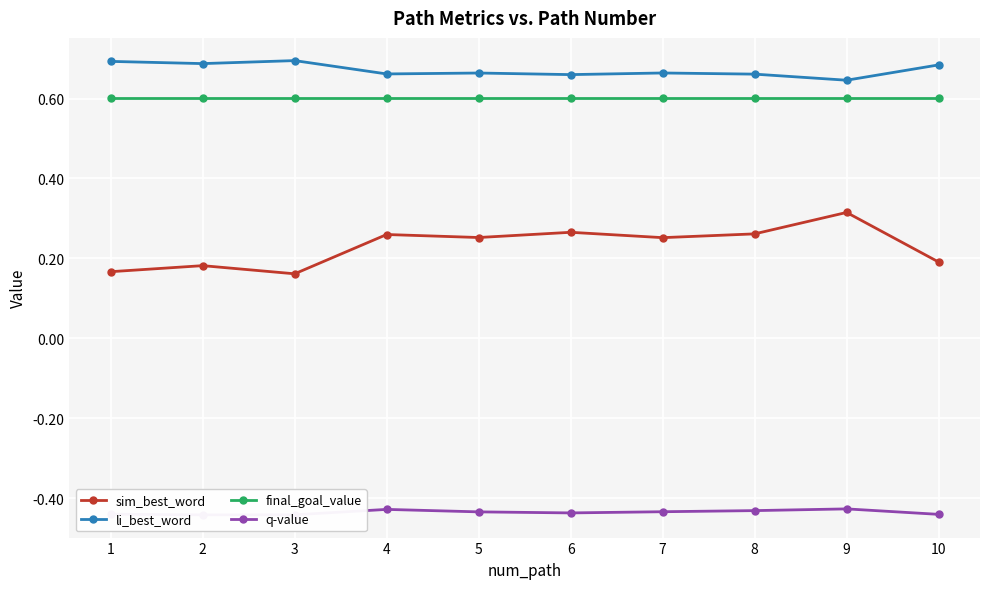

What is the value of the q-value point at the 3rd from the left?

-0.4